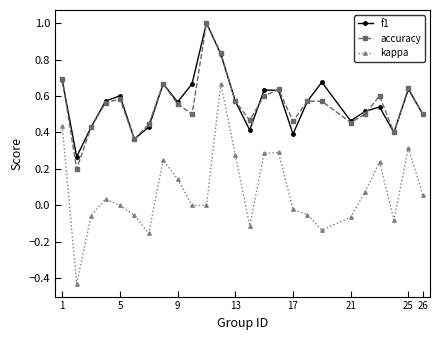

True or false: kappa has more than 0 interior local peaks.

True